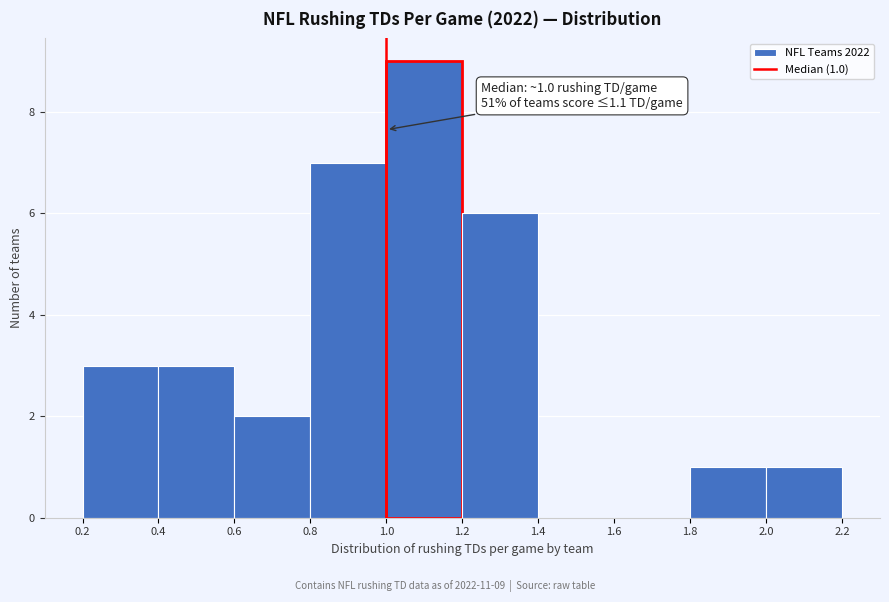

Which range on the x-axis has the tallest bar?

1.0 to 1.2